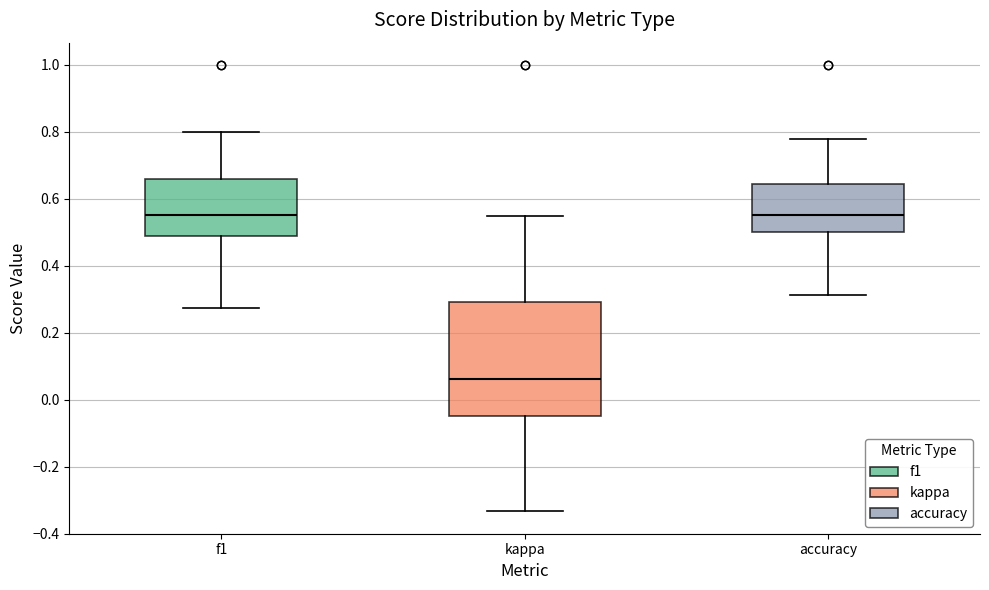

Which box is the tallest, from its lower edge to its upper edge?

kappa